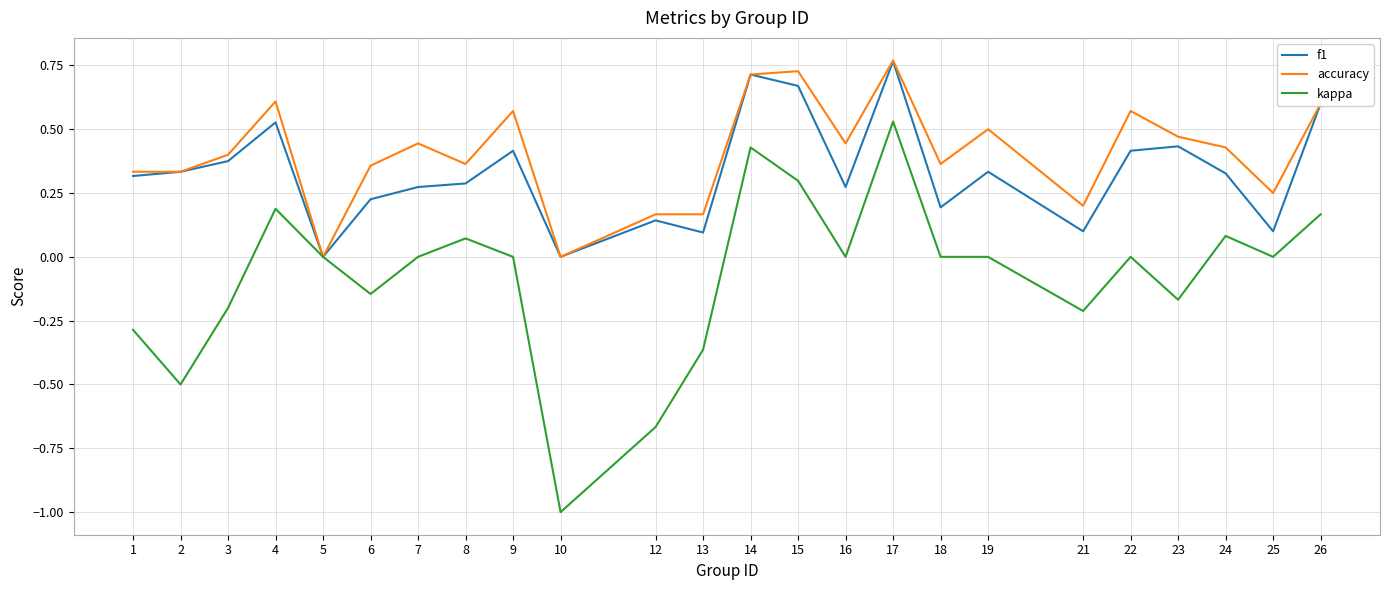

Count the accuracy values in the range 0 to 1.

24